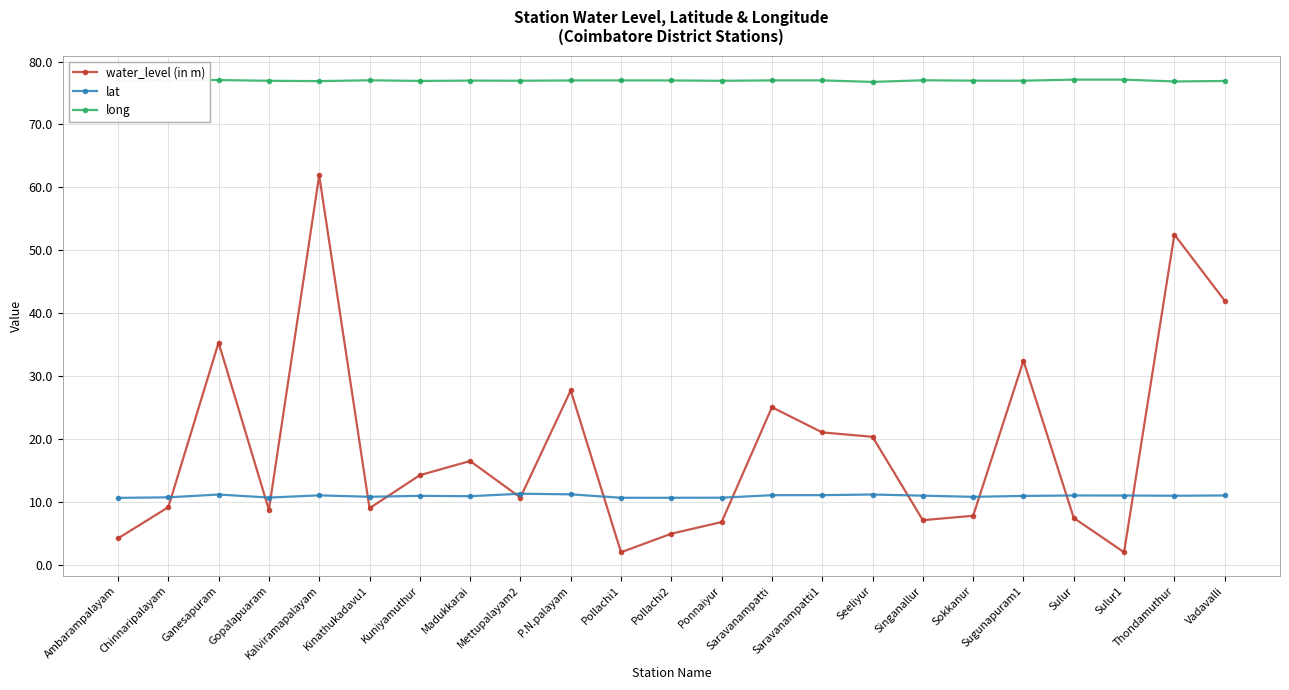

How many lines are shown in the chart?

3